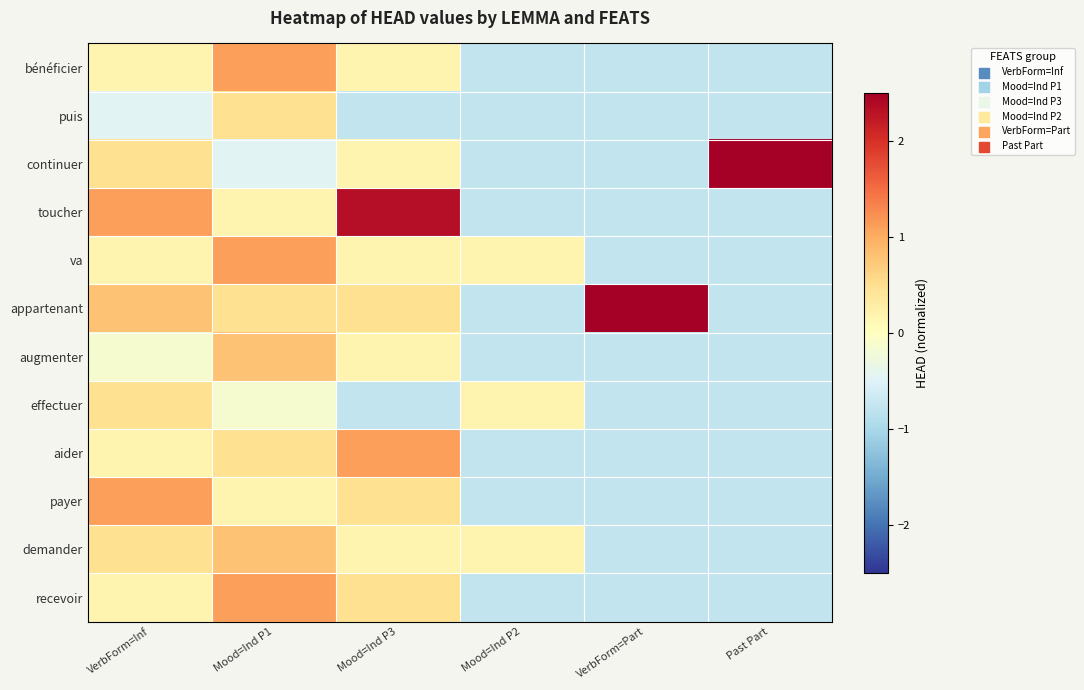

Reading left to right, extract all data points from this chart.

bénéficier: VerbForm=Inf=0.2	Mood=Ind P1=1.1	Mood=Ind P3=0.2	Mood=Ind P2=-0.8	VerbForm=Part=-0.8	Past Part=-0.8
puis: VerbForm=Inf=-0.5	Mood=Ind P1=0.5	Mood=Ind P3=-0.8	Mood=Ind P2=-0.8	VerbForm=Part=-0.8	Past Part=-0.8
continuer: VerbForm=Inf=0.5	Mood=Ind P1=-0.5	Mood=Ind P3=0.2	Mood=Ind P2=-0.8	VerbForm=Part=-0.8	Past Part=4.5
toucher: VerbForm=Inf=1.1	Mood=Ind P1=0.2	Mood=Ind P3=2.3	Mood=Ind P2=-0.8	VerbForm=Part=-0.8	Past Part=-0.8
va: VerbForm=Inf=0.2	Mood=Ind P1=1.1	Mood=Ind P3=0.2	Mood=Ind P2=0.2	VerbForm=Part=-0.8	Past Part=-0.8
appartenant: VerbForm=Inf=0.8	Mood=Ind P1=0.5	Mood=Ind P3=0.5	Mood=Ind P2=-0.8	VerbForm=Part=3.9	Past Part=-0.8
augmenter: VerbForm=Inf=-0.1	Mood=Ind P1=0.8	Mood=Ind P3=0.2	Mood=Ind P2=-0.8	VerbForm=Part=-0.8	Past Part=-0.8
effectuer: VerbForm=Inf=0.5	Mood=Ind P1=-0.1	Mood=Ind P3=-0.8	Mood=Ind P2=0.2	VerbForm=Part=-0.8	Past Part=-0.8
aider: VerbForm=Inf=0.2	Mood=Ind P1=0.5	Mood=Ind P3=1.1	Mood=Ind P2=-0.8	VerbForm=Part=-0.8	Past Part=-0.8
payer: VerbForm=Inf=1.1	Mood=Ind P1=0.2	Mood=Ind P3=0.5	Mood=Ind P2=-0.8	VerbForm=Part=-0.8	Past Part=-0.8
demander: VerbForm=Inf=0.5	Mood=Ind P1=0.8	Mood=Ind P3=0.2	Mood=Ind P2=0.2	VerbForm=Part=-0.8	Past Part=-0.8
recevoir: VerbForm=Inf=0.2	Mood=Ind P1=1.1	Mood=Ind P3=0.5	Mood=Ind P2=-0.8	VerbForm=Part=-0.8	Past Part=-0.8